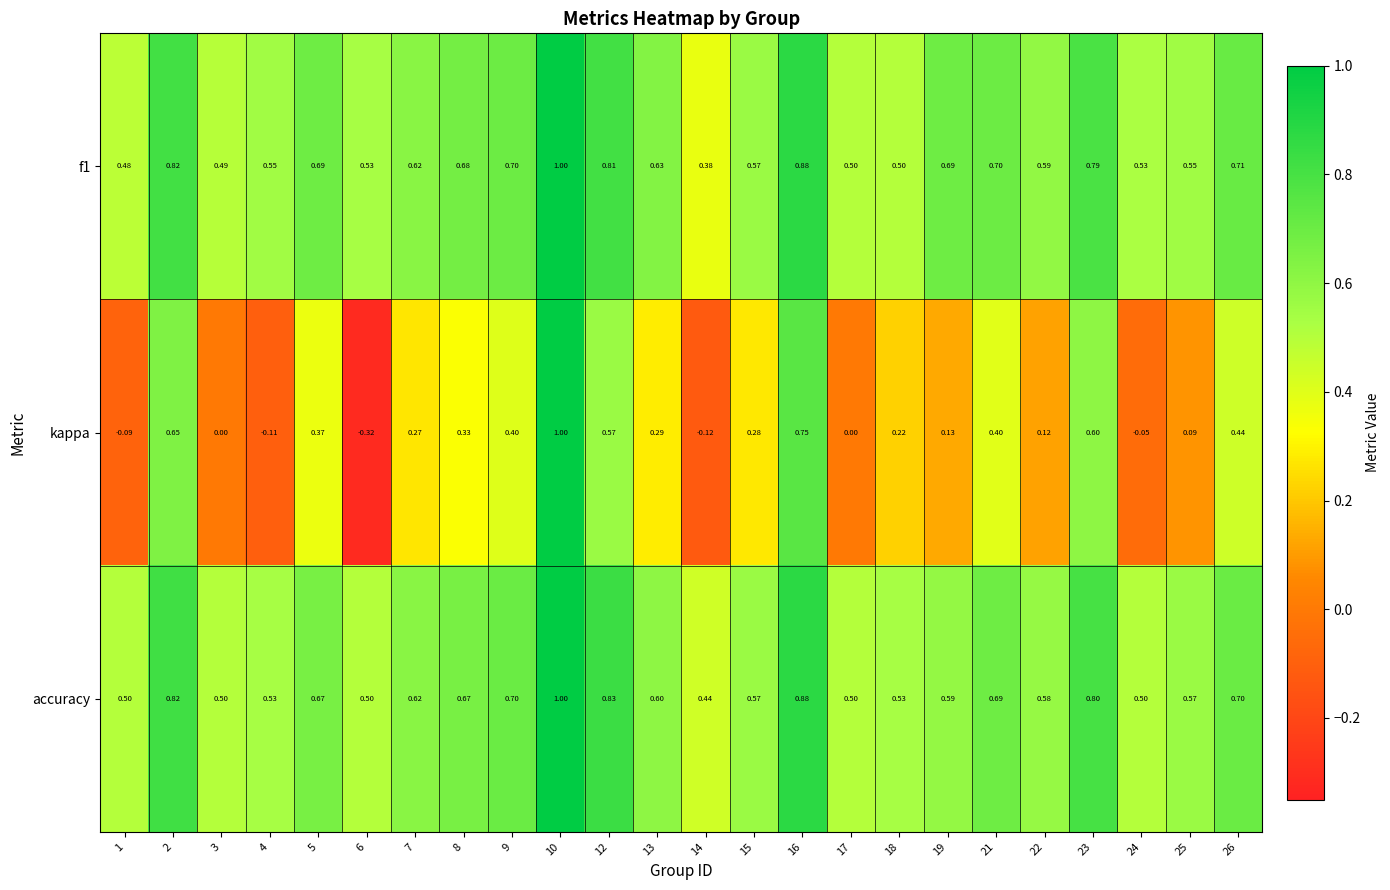

Which series has the widest spread of values?

kappa